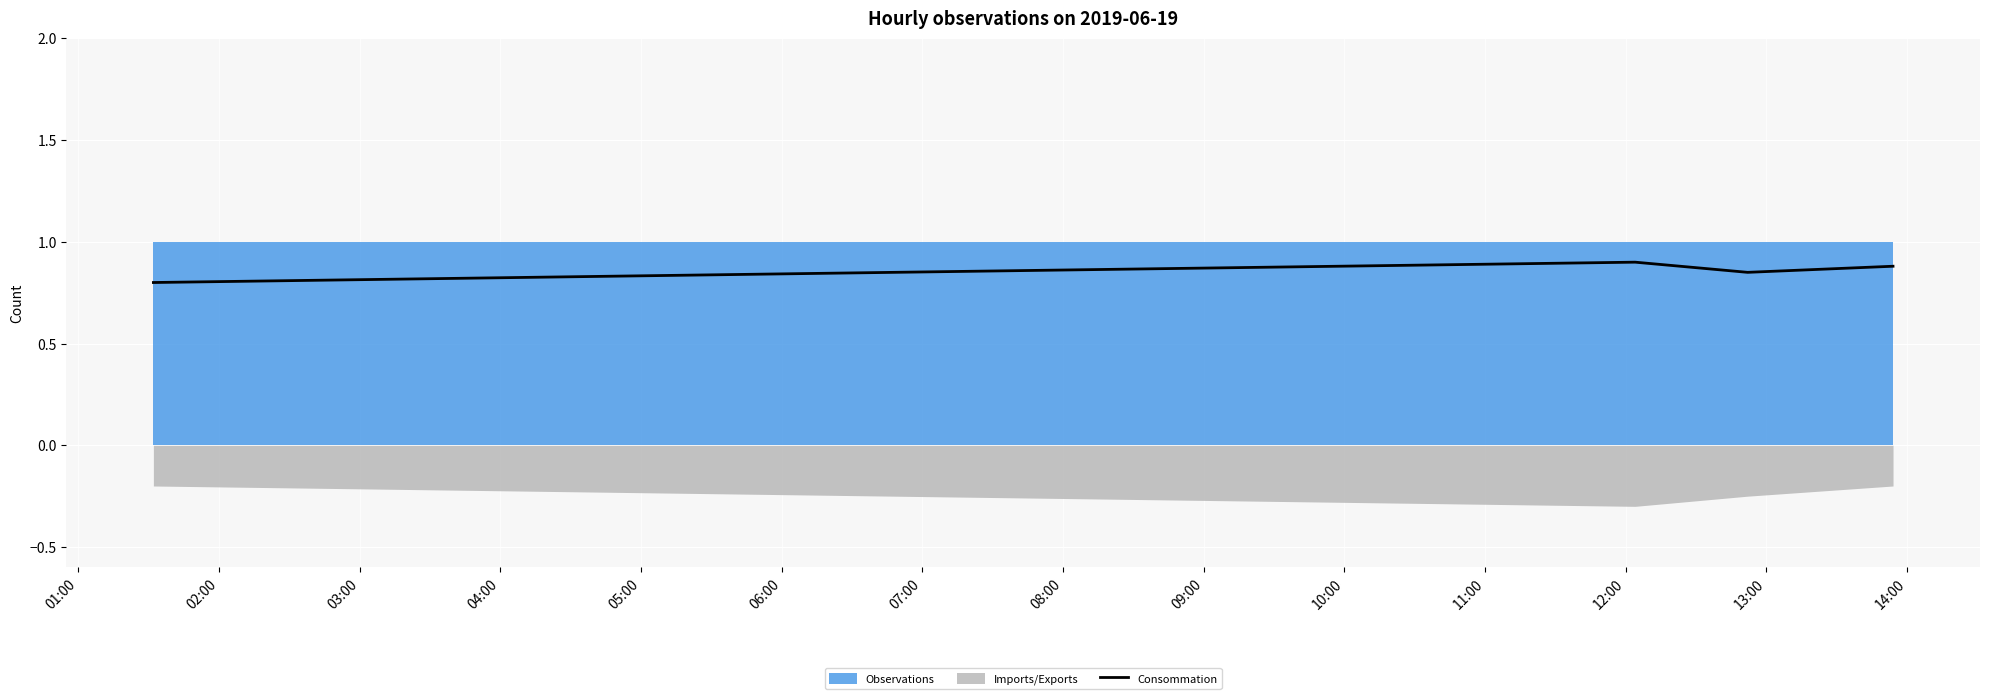

Count the values in the range 0 to 1.

4